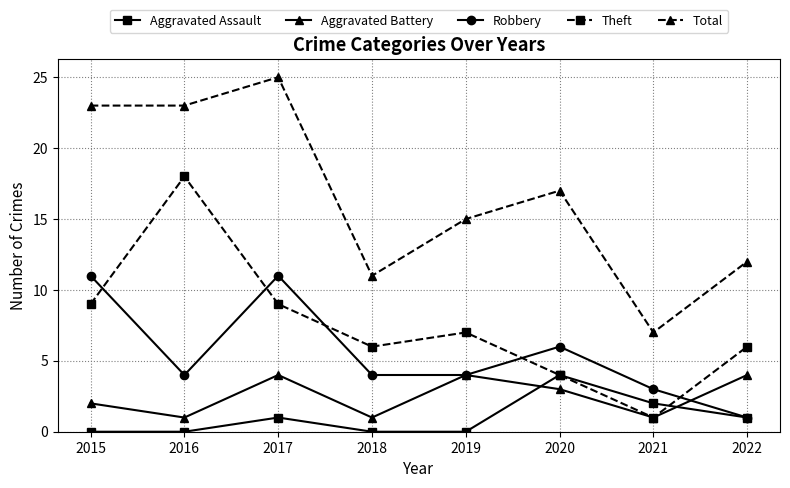

True or false: Total and Robbery intersect in this chart.

False